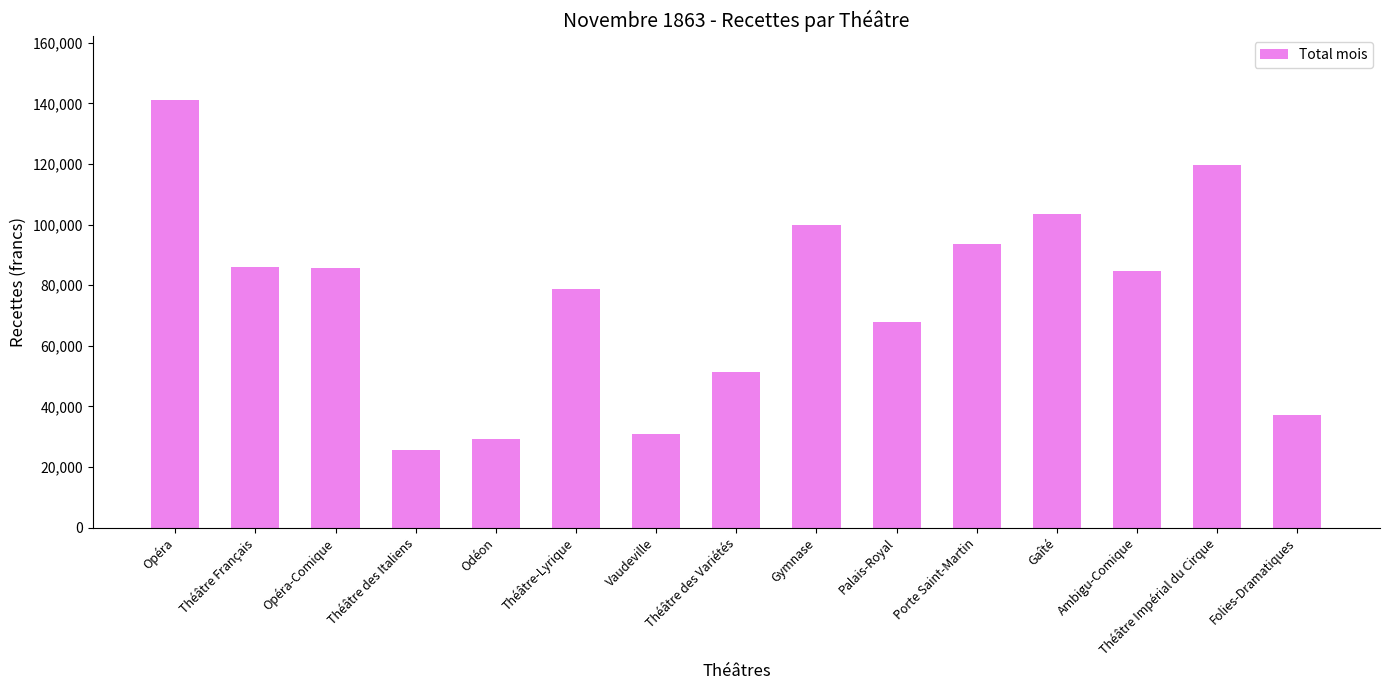

Between Théâtre-Lyrique and Opéra, which is larger?

Opéra